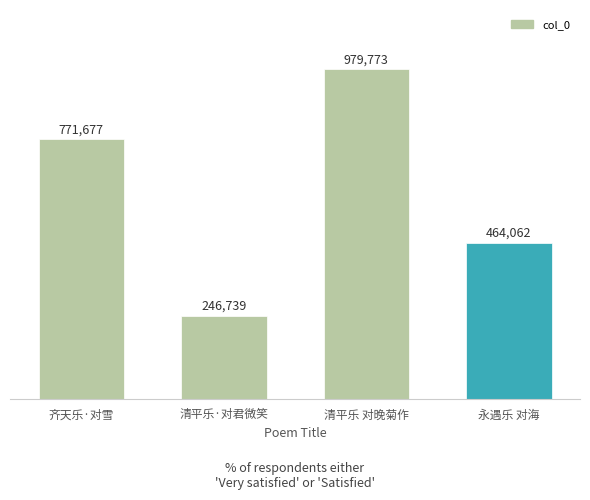

How many bars are there in total?

4